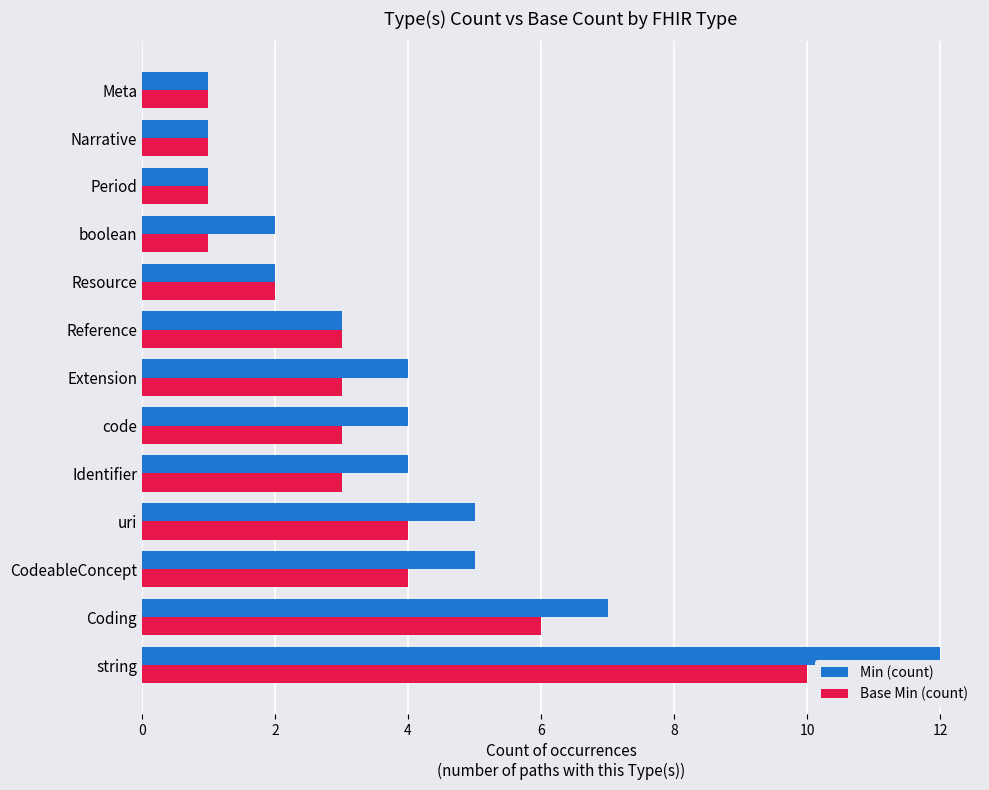

True or false: Min (count) has a value of 4 at Extension.

True